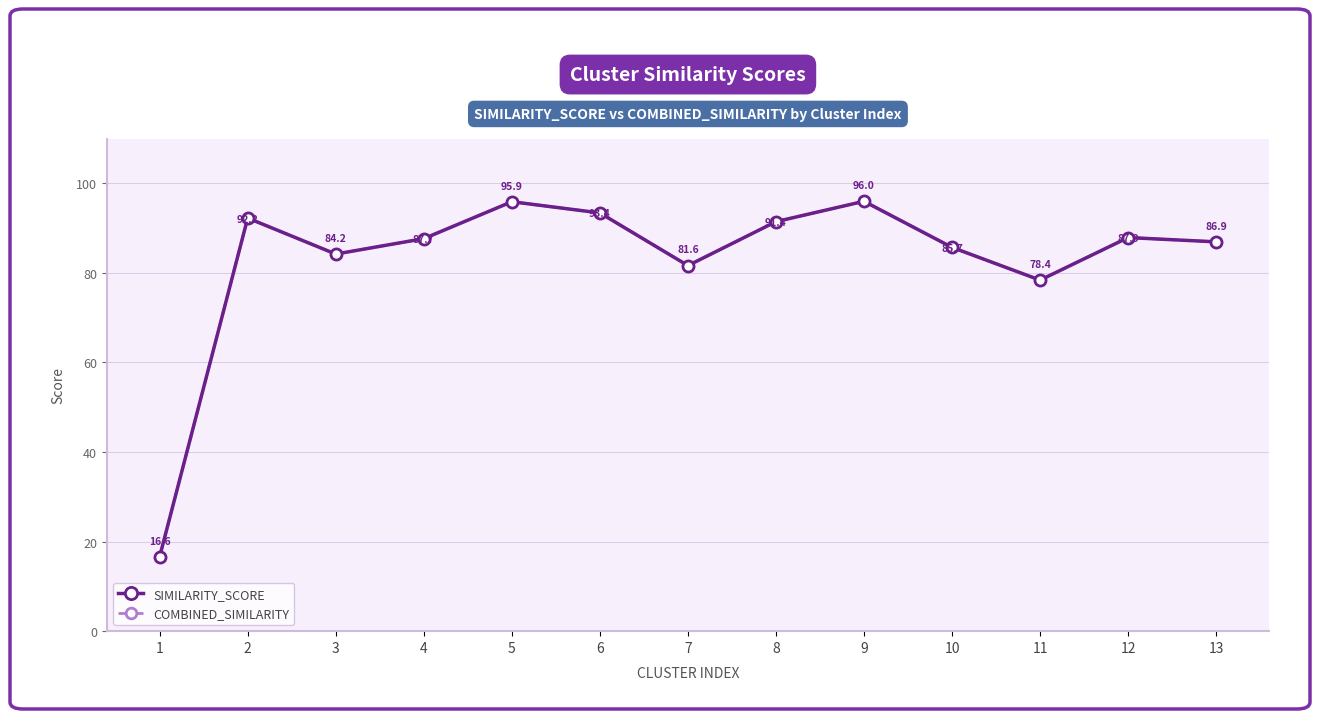

Is this an area chart (filled region under the line)?

No